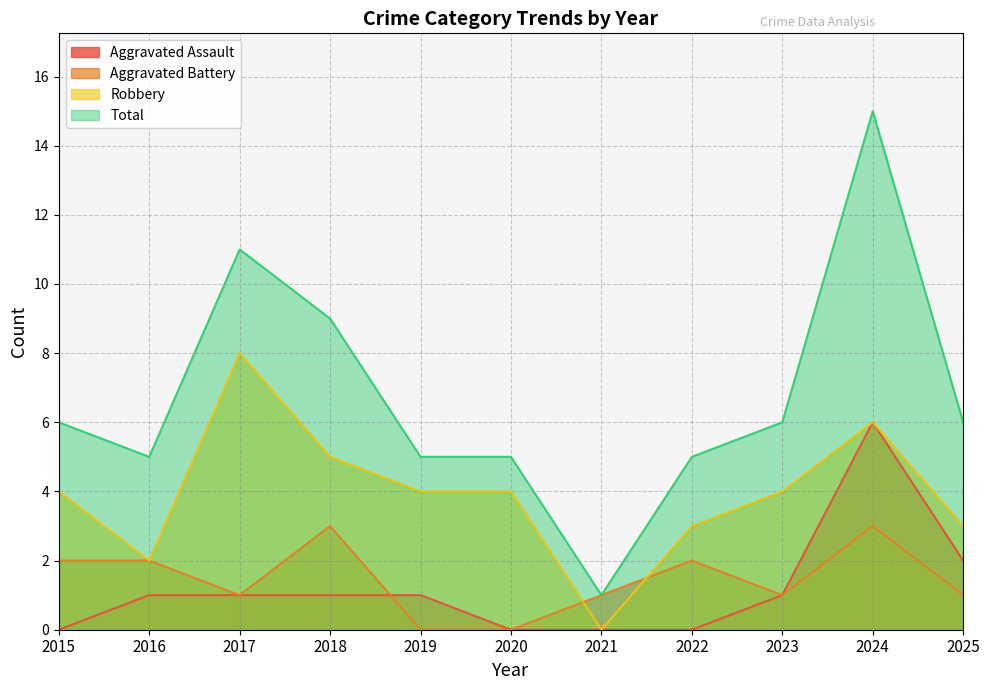

Is the value of Total at 2017 greater than the value of Aggravated Battery at 2015?

Yes